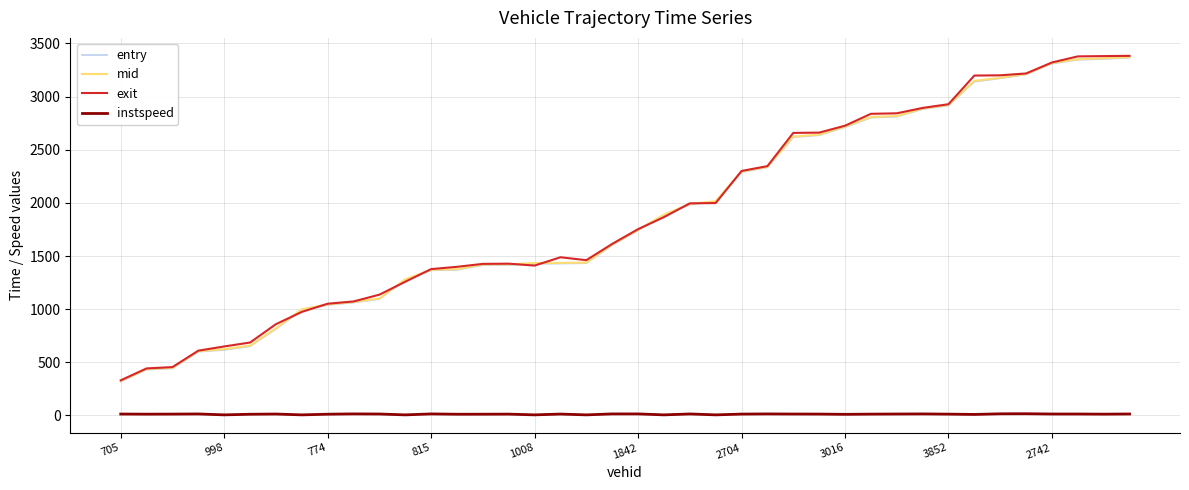

Does the chart have visible grid lines?

Yes